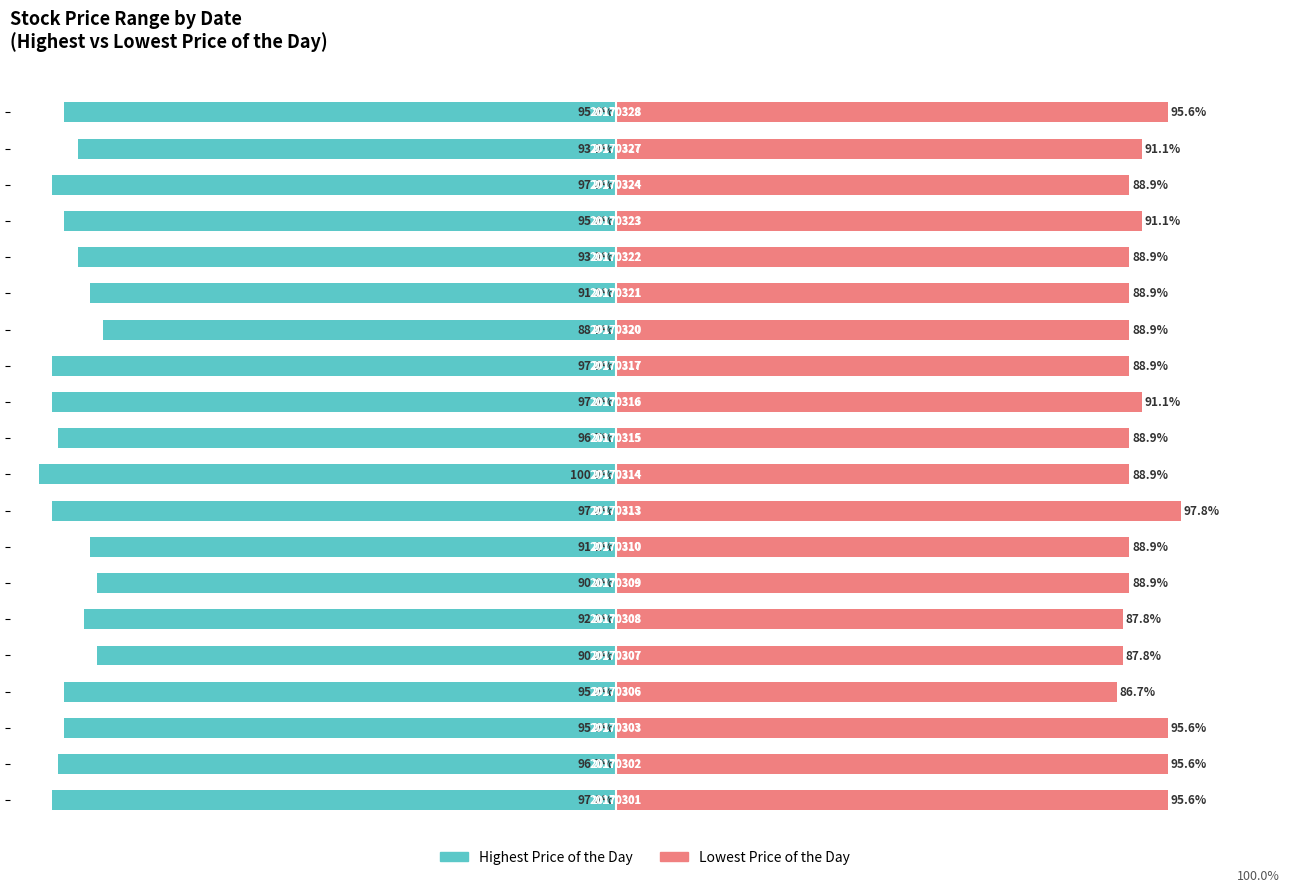

Does the chart contain stacked bars?

No